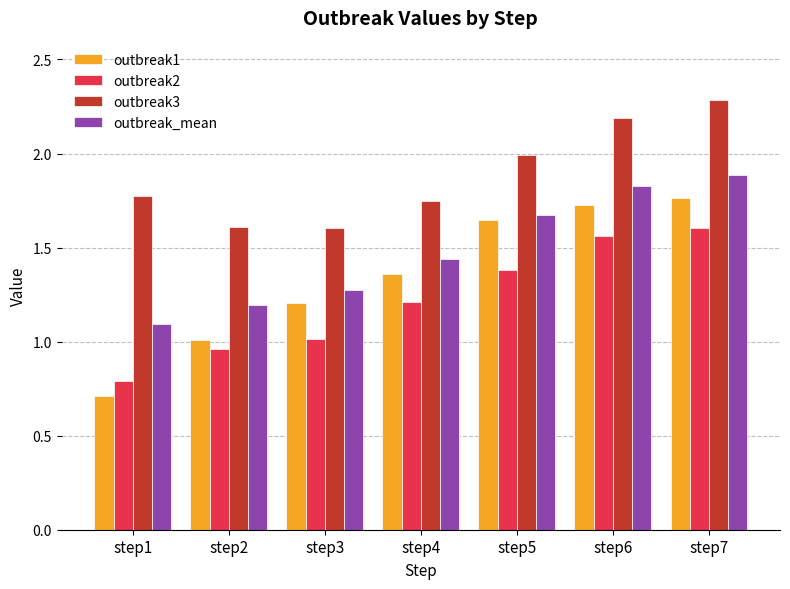

The outbreak_mean series shows 1.2 at step2. True or false?

True